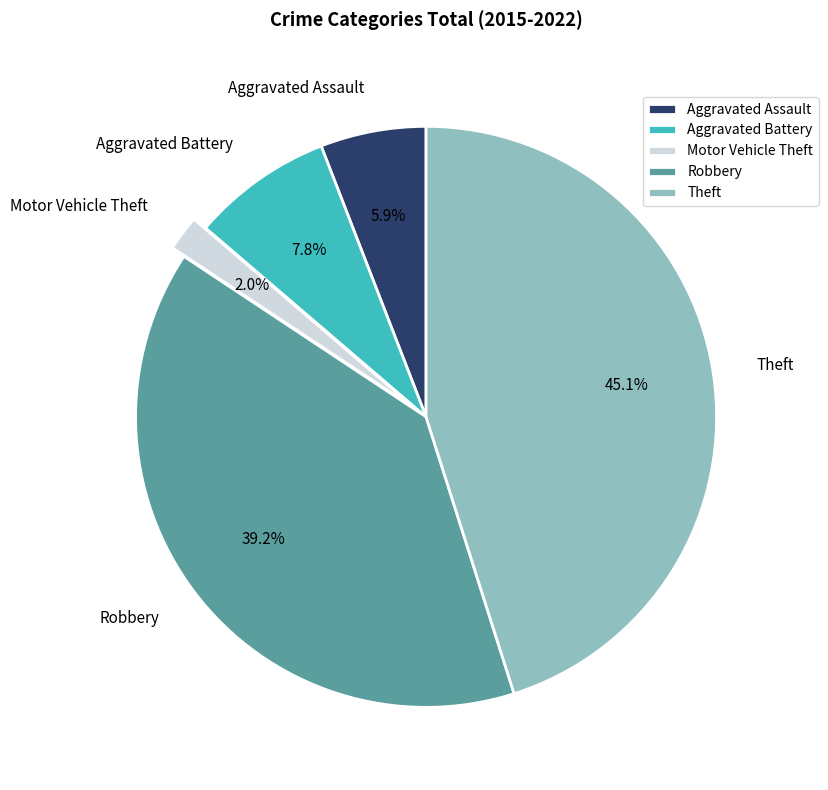

How much of the chart is everything except Robbery?

60.8%